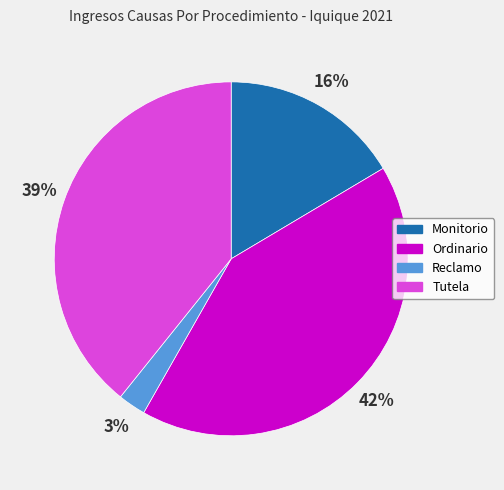

Does Ordinario account for over 50% of the chart?

No